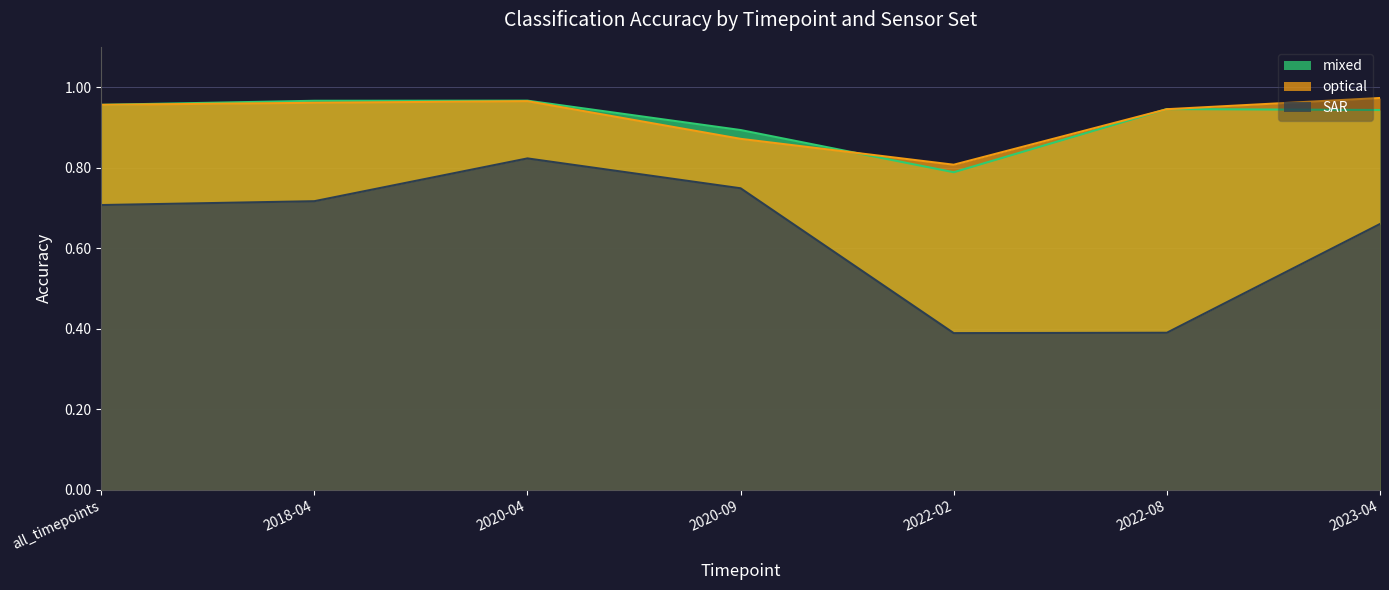

Where is the first local minimum for optical?

2022-02